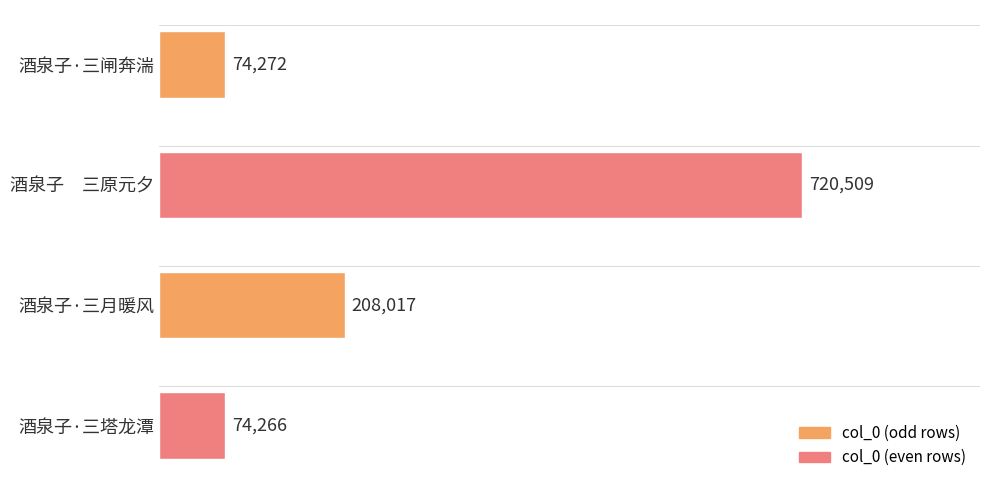

What is the ratio of the value at 酒泉子·三闸奔湍 to the value at 酒泉子·三月暖风?

0.4